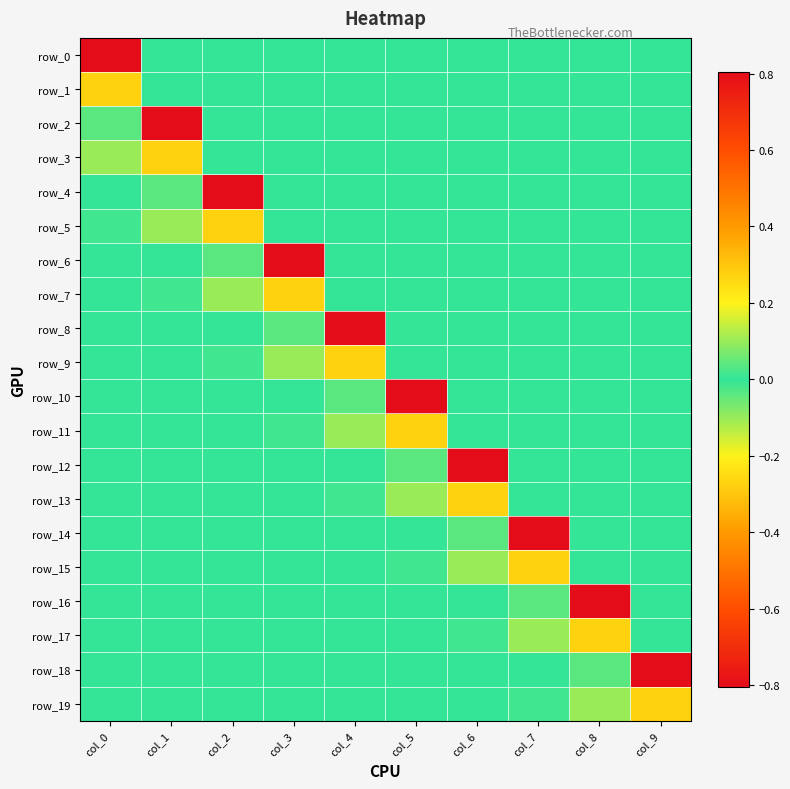

Reading right to left, extract all data points from this chart.

row_0: 0.0	0.0	0.0	0.0	0.0	0.0	0.0	0.0	0.0	0.8
row_1: 0.0	0.0	0.0	0.0	0.0	0.0	0.0	0.0	0.0	-0.3
row_2: 0.0	0.0	0.0	0.0	0.0	0.0	0.0	0.0	0.8	0.0
row_3: 0.0	0.0	0.0	0.0	0.0	0.0	0.0	0.0	-0.3	0.1
row_4: 0.0	0.0	0.0	0.0	0.0	0.0	0.0	0.8	0.0	-0.0
row_5: 0.0	0.0	0.0	0.0	0.0	0.0	0.0	-0.3	0.1	0.0
row_6: 0.0	0.0	0.0	0.0	0.0	0.0	0.8	0.0	-0.0	-0.0
row_7: 0.0	0.0	0.0	0.0	0.0	0.0	-0.3	0.1	0.0	0.0
row_8: 0.0	0.0	0.0	0.0	0.0	0.8	0.0	-0.0	-0.0	-0.0
row_9: 0.0	0.0	0.0	0.0	0.0	-0.3	0.1	0.0	0.0	0.0
row_10: 0.0	0.0	0.0	0.0	0.8	0.0	-0.0	-0.0	-0.0	-0.0
row_11: 0.0	0.0	0.0	0.0	-0.3	0.1	0.0	0.0	0.0	-0.0
row_12: 0.0	0.0	0.0	0.8	0.0	-0.0	-0.0	-0.0	-0.0	0.0
row_13: 0.0	0.0	0.0	-0.3	0.1	0.0	0.0	0.0	-0.0	-0.0
row_14: 0.0	0.0	0.8	0.0	-0.0	-0.0	-0.0	-0.0	0.0	0.0
row_15: 0.0	0.0	-0.3	0.1	0.0	0.0	0.0	-0.0	-0.0	-0.0
row_16: 0.0	0.8	0.0	-0.0	-0.0	-0.0	-0.0	0.0	0.0	0.0
row_17: 0.0	-0.3	0.1	0.0	0.0	0.0	-0.0	-0.0	-0.0	-0.0
row_18: 0.8	0.0	-0.0	-0.0	-0.0	-0.0	0.0	0.0	0.0	0.0
row_19: -0.3	0.1	0.0	0.0	0.0	-0.0	-0.0	-0.0	-0.0	0.0